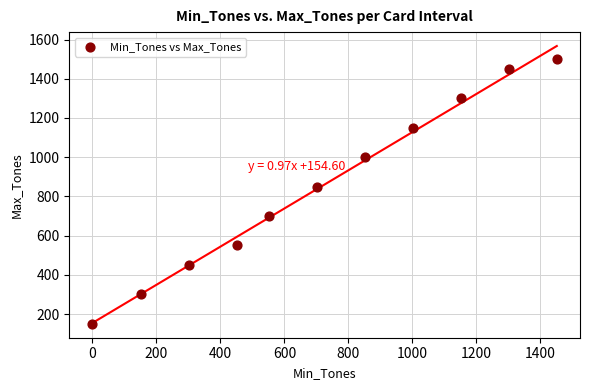

What is the average Y value?

855